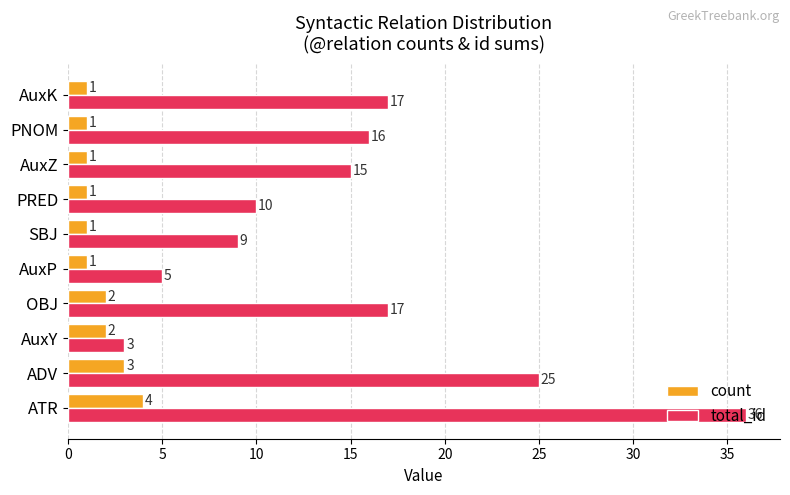

The total_id series shows 25 at AuxZ. True or false?

False